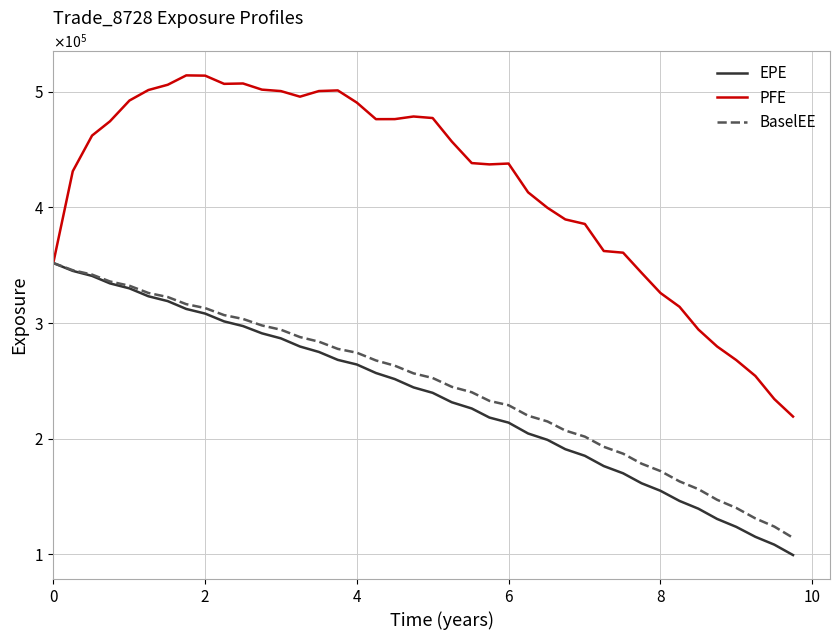

What are all the series names shown in the legend?

EPE, PFE, BaselEE